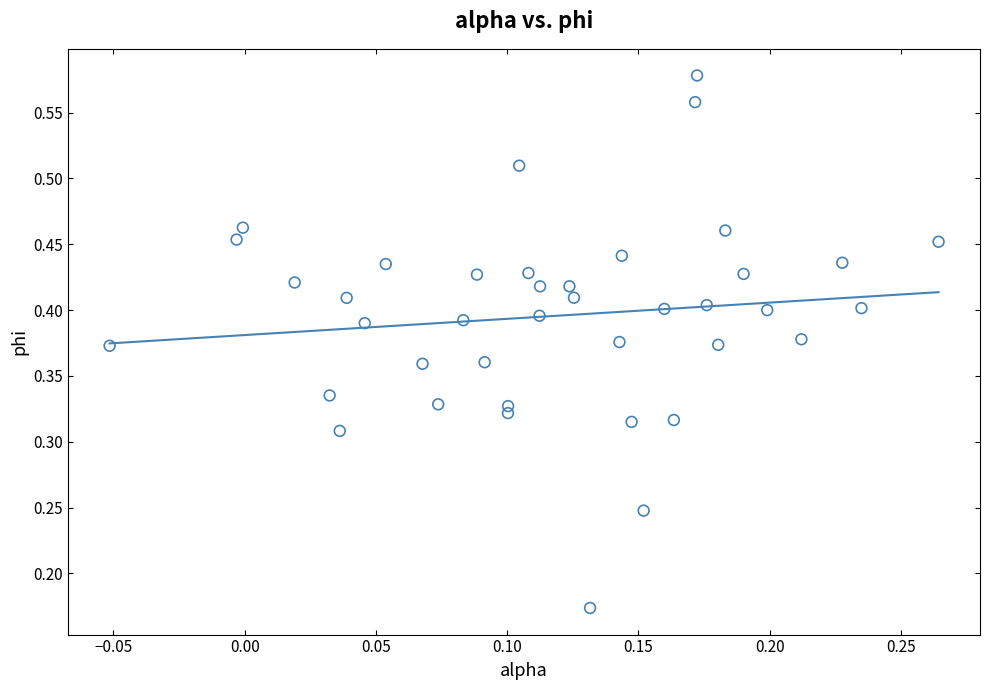

How many points are shown in the scatter plot?

40